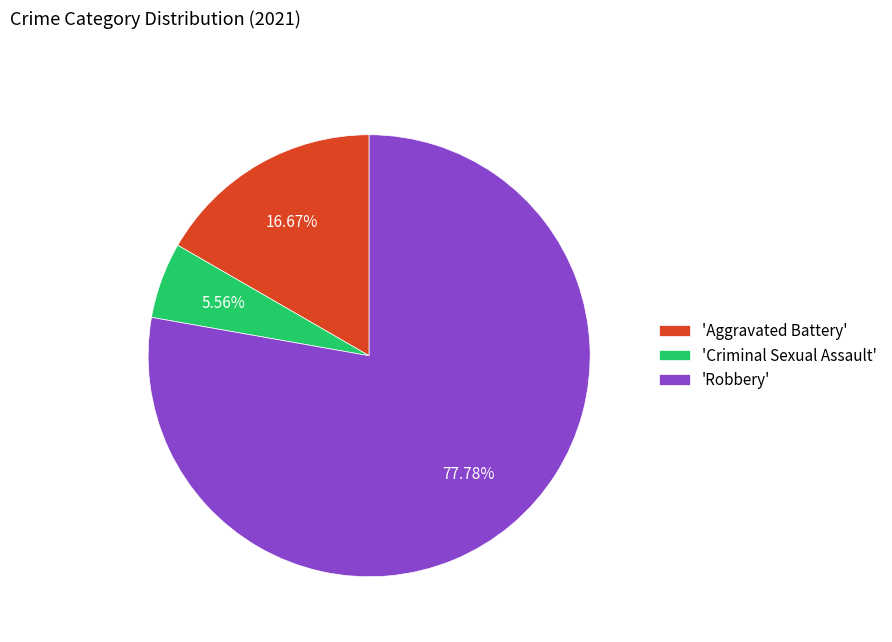

How many slices are in this pie chart?

3